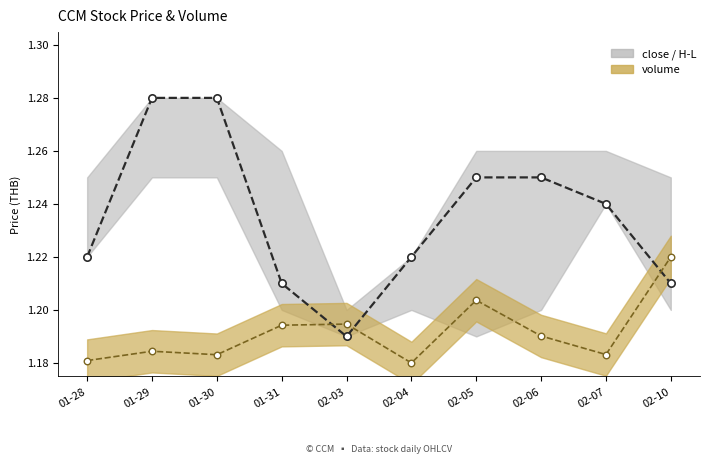

What is the change in value from 01-30 to 02-10?

-0.1